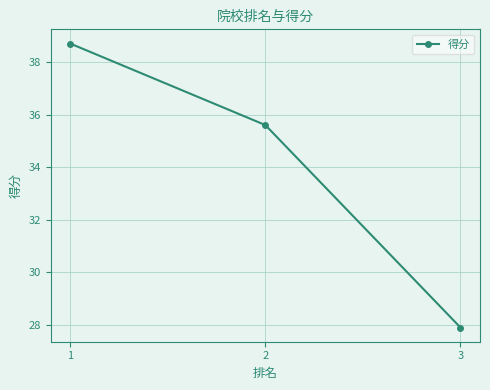

What is the sum of all values?

102.2